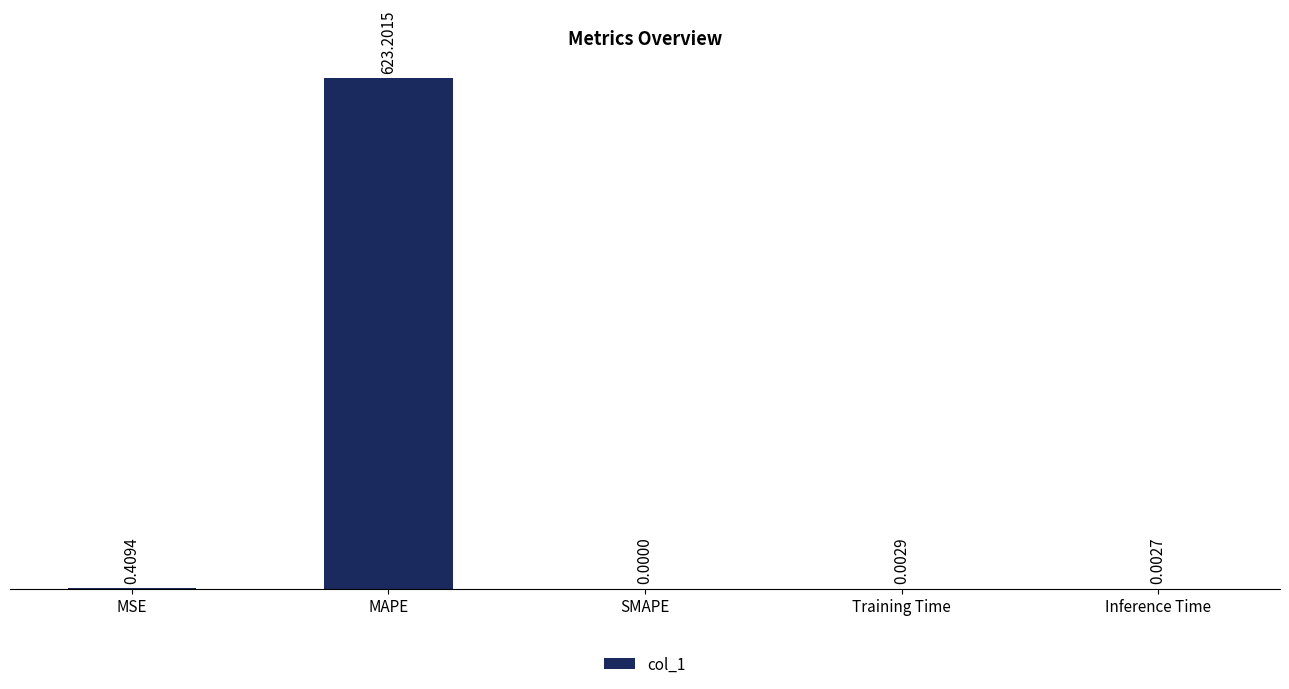

Where is the data nearest to the value 311?

MSE